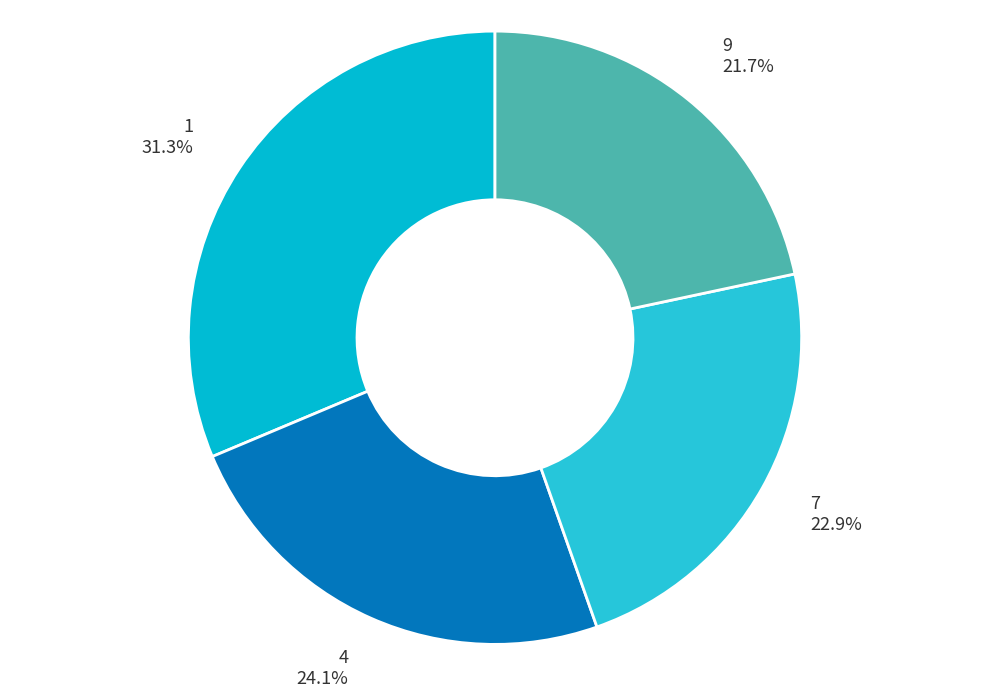

What percentage is the 4 slice, to the nearest percent?

24%